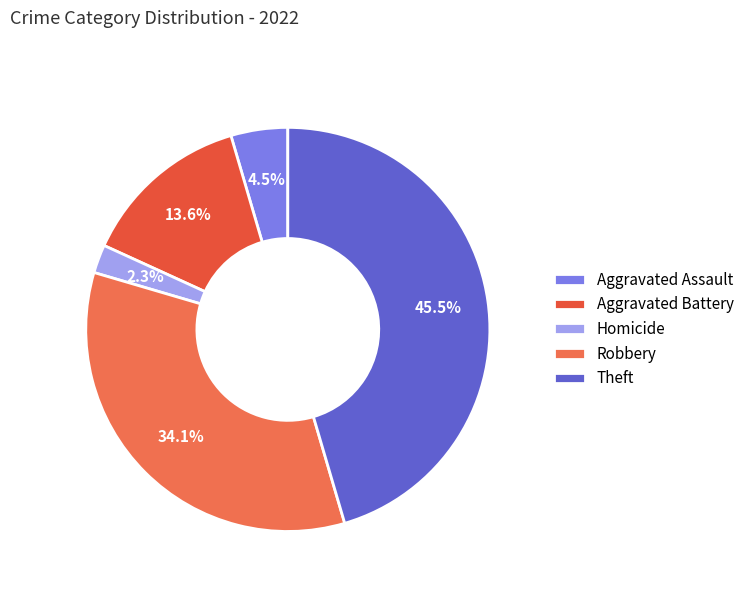

Does any single category account for the majority?

No